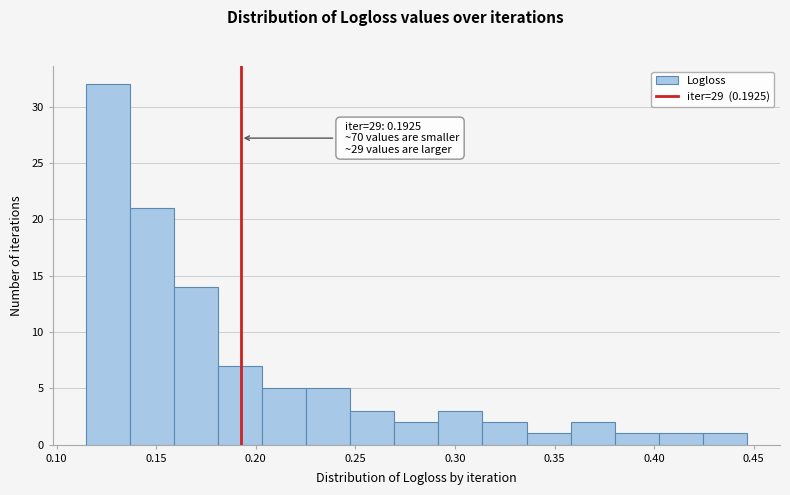

Which range on the x-axis has the tallest bar?

0.115 to 0.135